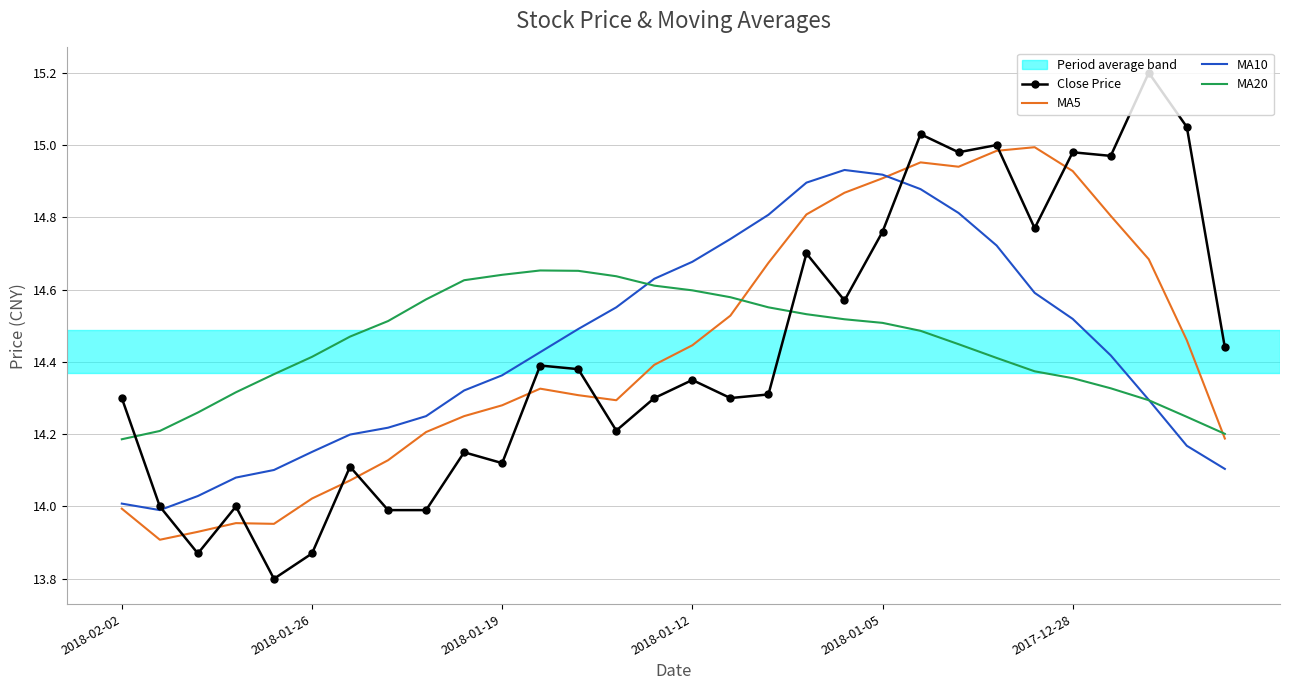

List the series in order of their peak value, lowest first.

MA20, MA10, MA5, Close Price